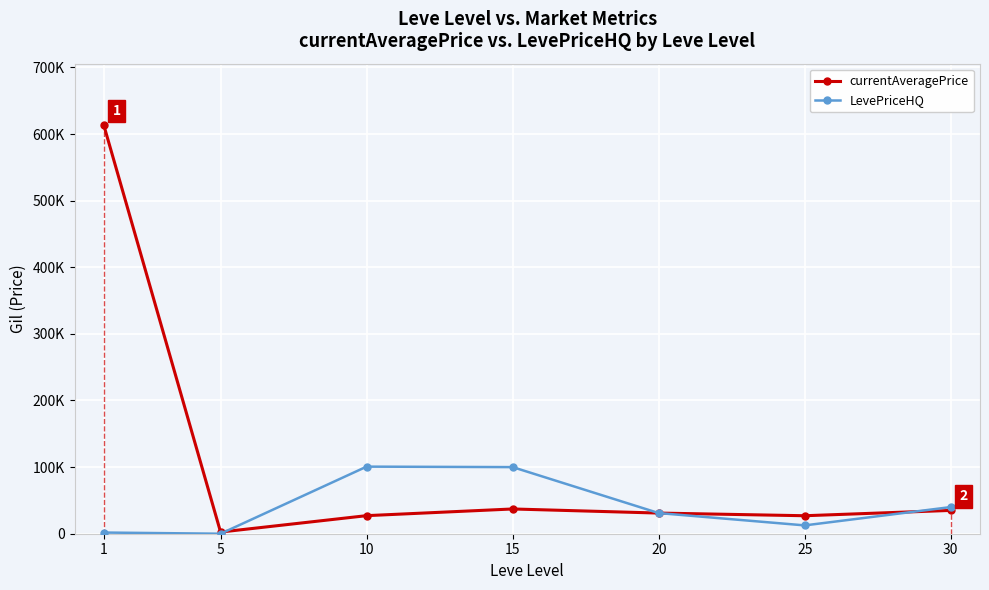

Rank the series by their average value, from lowest to highest.

LevePriceHQ, currentAveragePrice